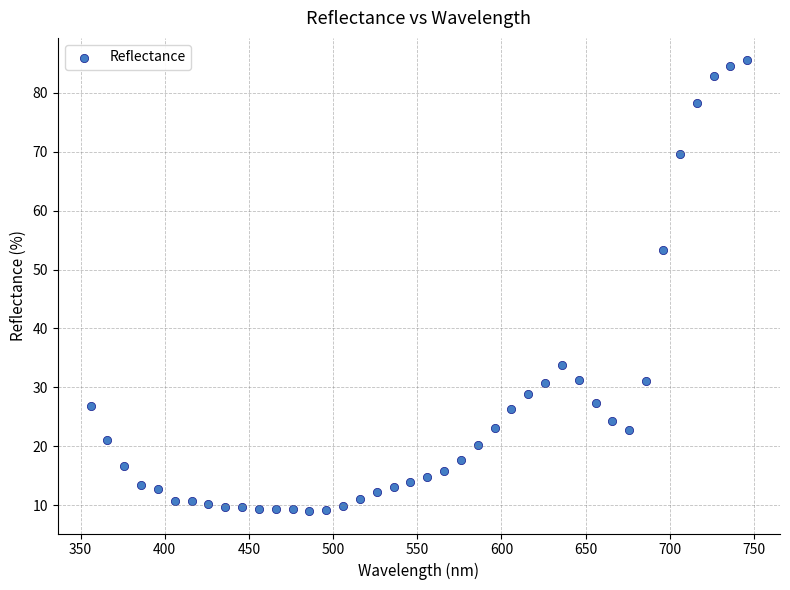

What is the range of X values (max minus min)?

390.0